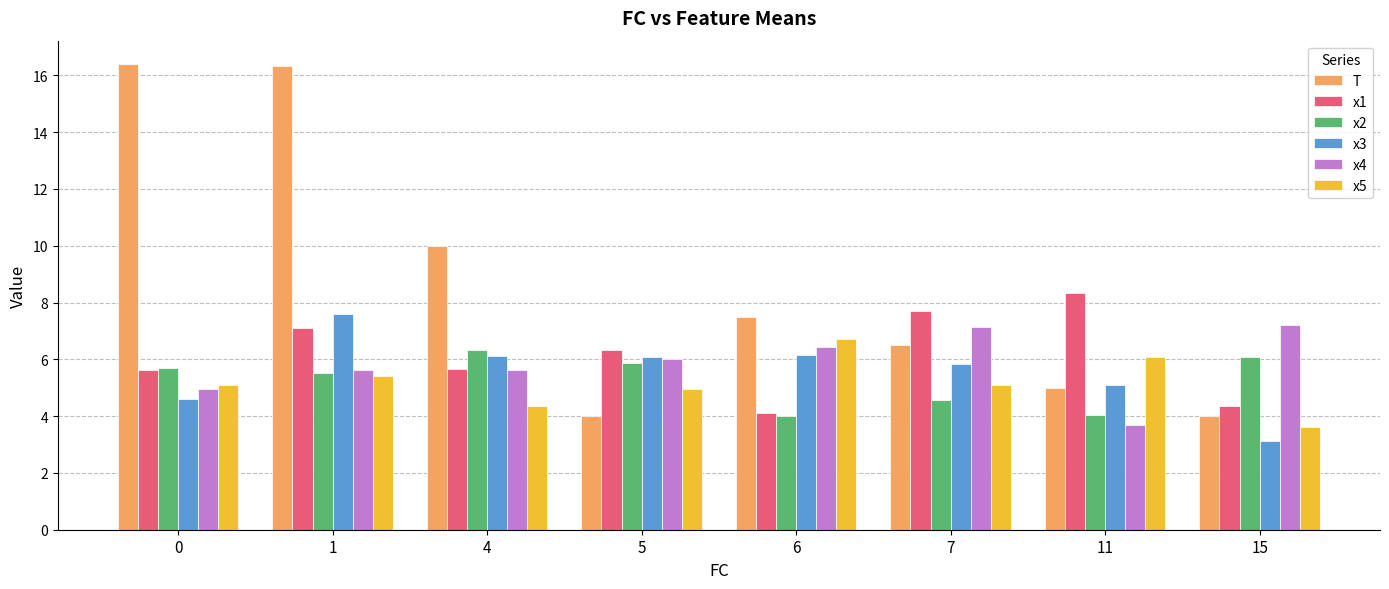

What is the sum of all x2 values?

42.1